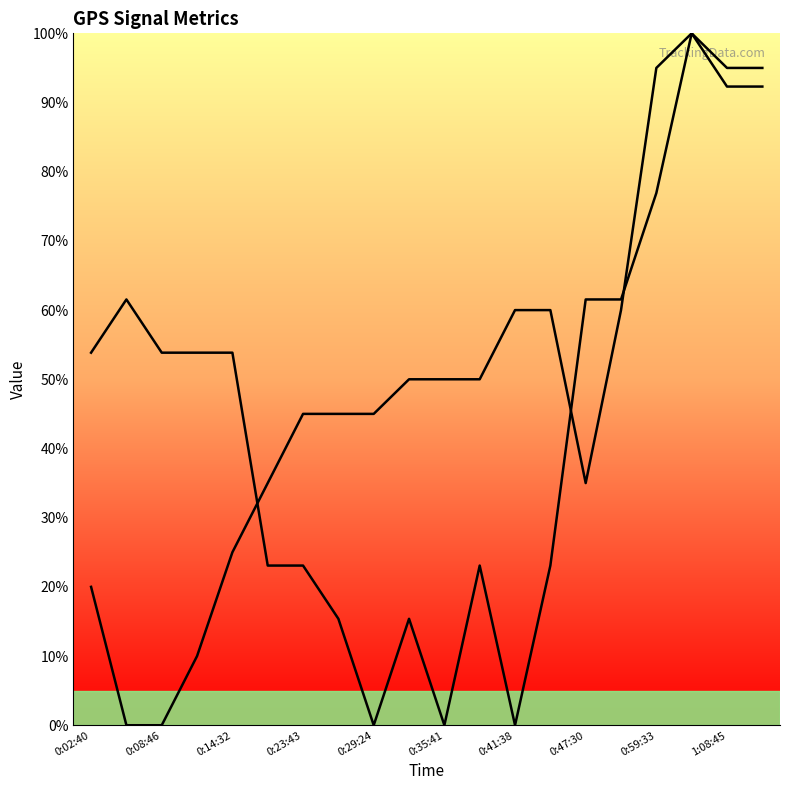

Is this an area chart (filled region under the line)?

No